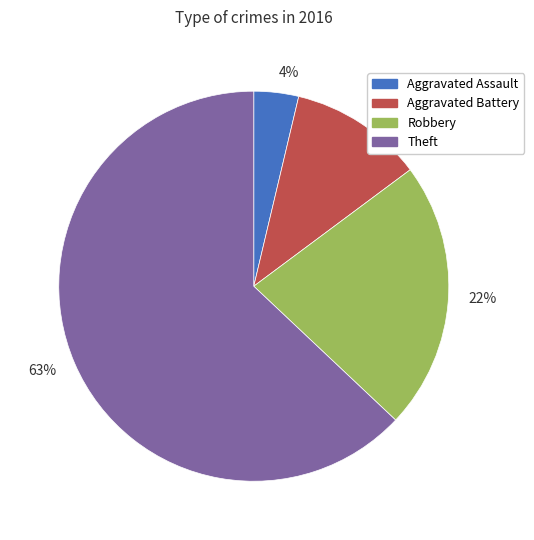

Do 11% and 22% together represent more than half of the pie?

No